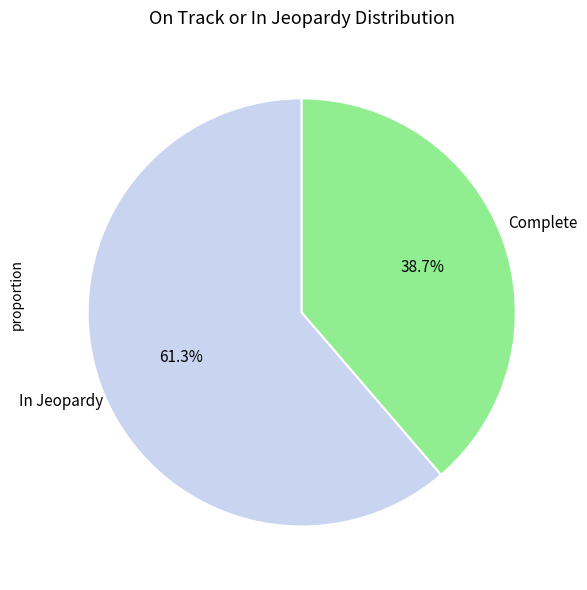

Is there any slice that represents more than half of the pie?

Yes